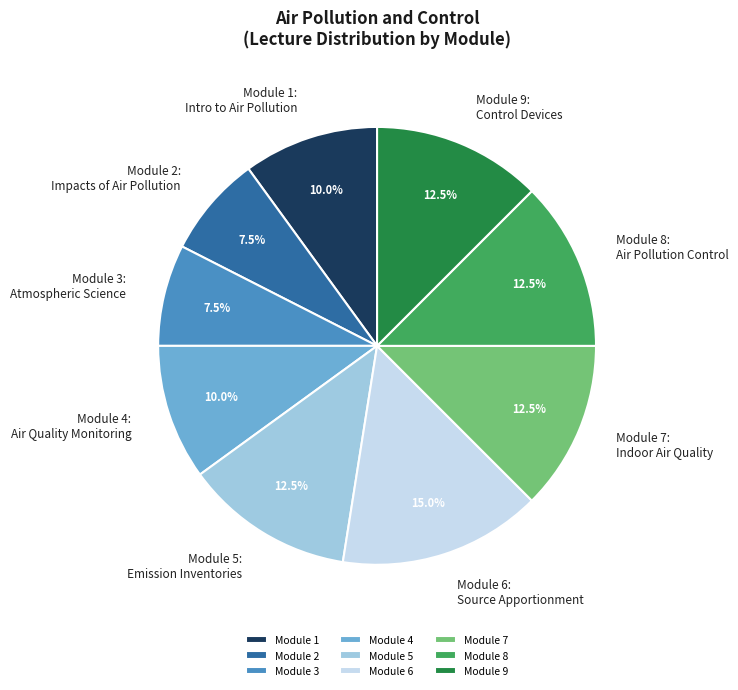

Does Module 8 represent more than half of the total?

No